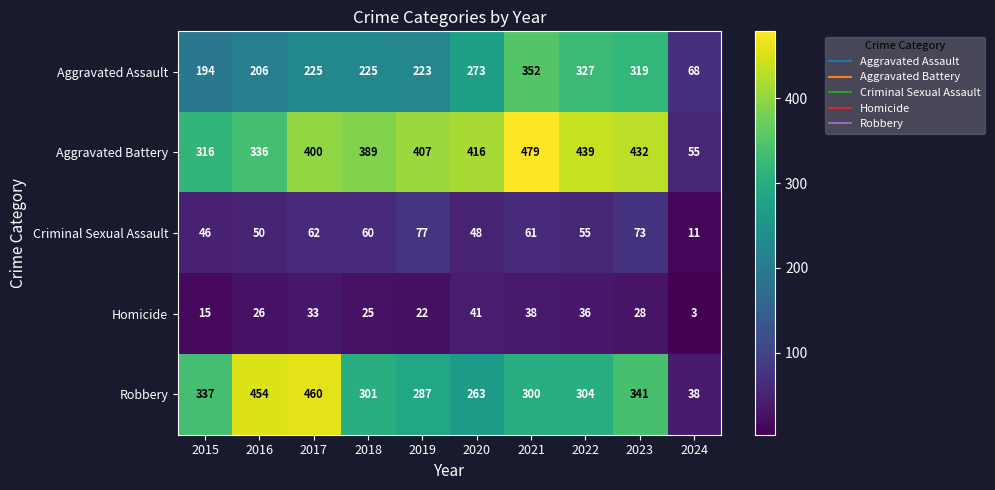

What is the difference between the highest and lowest values at 2018?

364